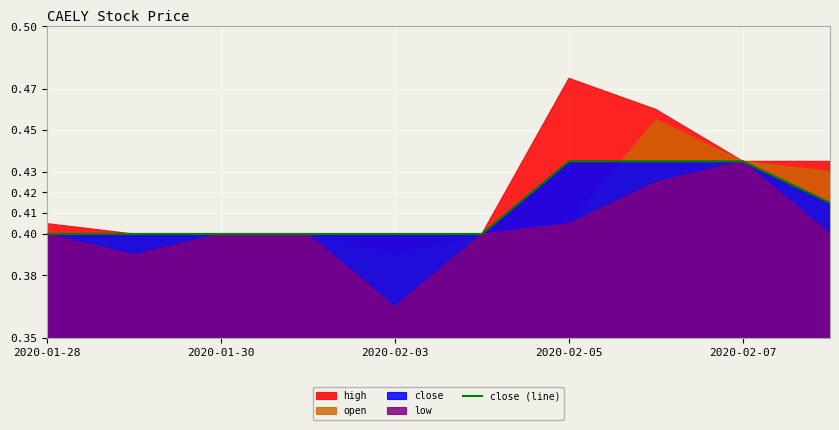

The value of close (line) at 2020-02-03 is 0.6. True or false?

False